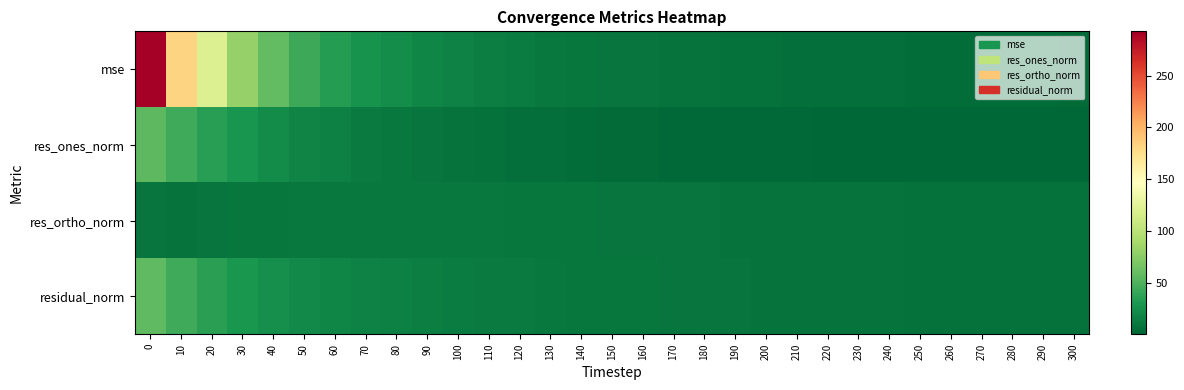

Reading left to right, extract all data points from this chart.

mse: 0=292.7	10=182.8	20=120.4	30=81.4	40=57.8	50=43.4	60=34.4	70=27.8	80=23.6	90=19.9	100=16.7	110=15.2	120=13.7	130=11.9	140=10.7	150=9.6	160=9.1	170=8.2	180=7.6	190=7.0	200=6.6	210=6.2	220=5.8	230=5.5	240=5.3	250=4.9	260=4.7	270=4.5	280=4.4	290=4.2	300=4.0
res_ones_norm: 0=56.0	10=44.2	20=35.3	30=28.3	40=22.9	50=18.7	60=15.7	70=13.1	80=11.0	90=9.4	100=7.9	110=6.8	120=6.0	130=5.2	140=4.5	150=3.8	160=3.4	170=2.9	180=2.6	190=2.2	200=2.0	210=1.8	220=1.6	230=1.2	240=1.2	250=1.1	260=0.9	270=0.8	280=0.7	290=0.7	300=0.6
res_ortho_norm: 0=9.3	10=7.8	20=8.8	30=9.8	40=10.6	50=11.2	60=11.5	70=11.6	80=11.8	90=11.4	100=11.0	110=11.0	120=10.7	130=10.2	140=9.9	150=9.5	160=9.4	170=9.0	180=8.8	190=8.5	200=8.3	210=8.1	220=7.9	230=7.7	240=7.5	250=7.2	260=7.2	270=7.0	280=6.9	290=6.7	300=6.6
residual_norm: 0=56.7	10=44.8	20=36.4	30=29.9	40=25.2	50=21.8	60=19.4	70=17.5	80=16.1	90=14.8	100=13.5	110=12.9	120=12.3	130=11.4	140=10.9	150=10.3	160=10.0	170=9.5	180=9.2	190=8.8	200=8.5	210=8.3	220=8.0	230=7.8	240=7.6	250=7.3	260=7.2	270=7.1	280=6.9	290=6.8	300=6.6